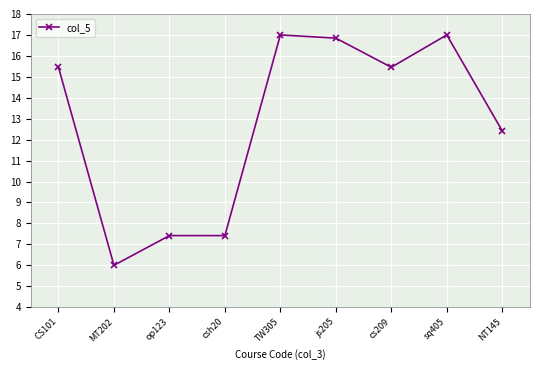

Is it true that the value at sq405 is 23.9?

False